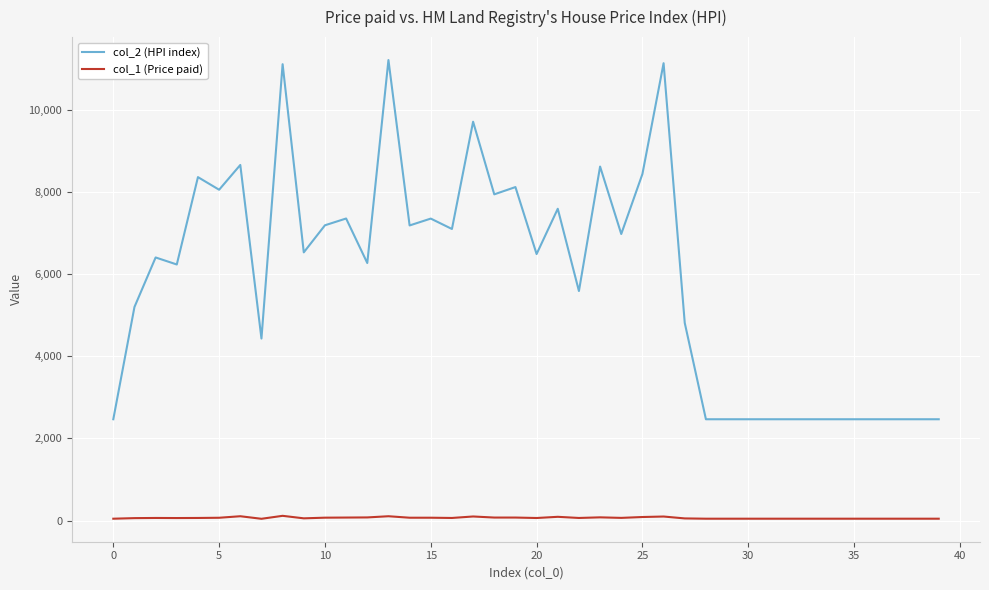

Rank the series by their maximum value, from lowest to highest.

col_1 (Price paid), col_2 (HPI index)